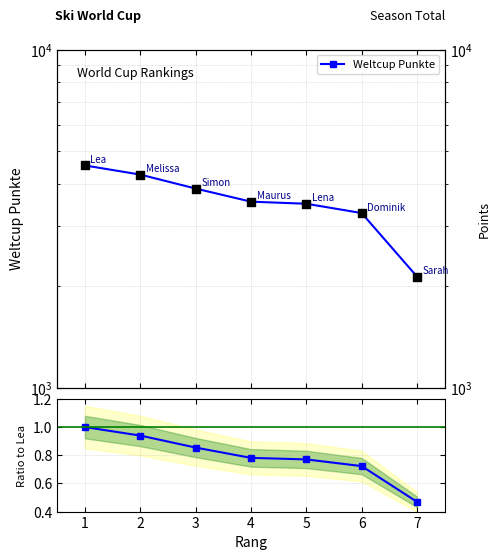

Which series has the largest total across all categories?

Weltcup Punkte